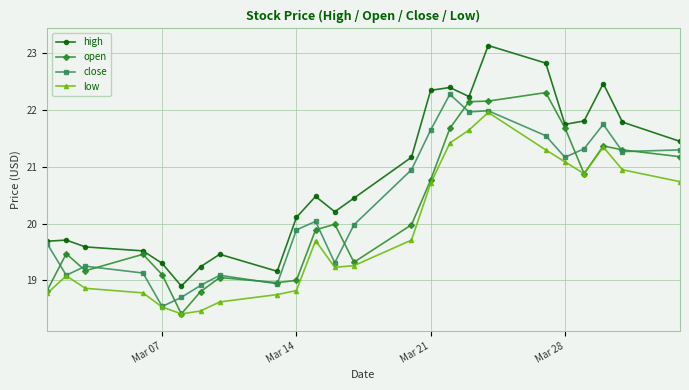

True or false: high and low cross at least once.

False